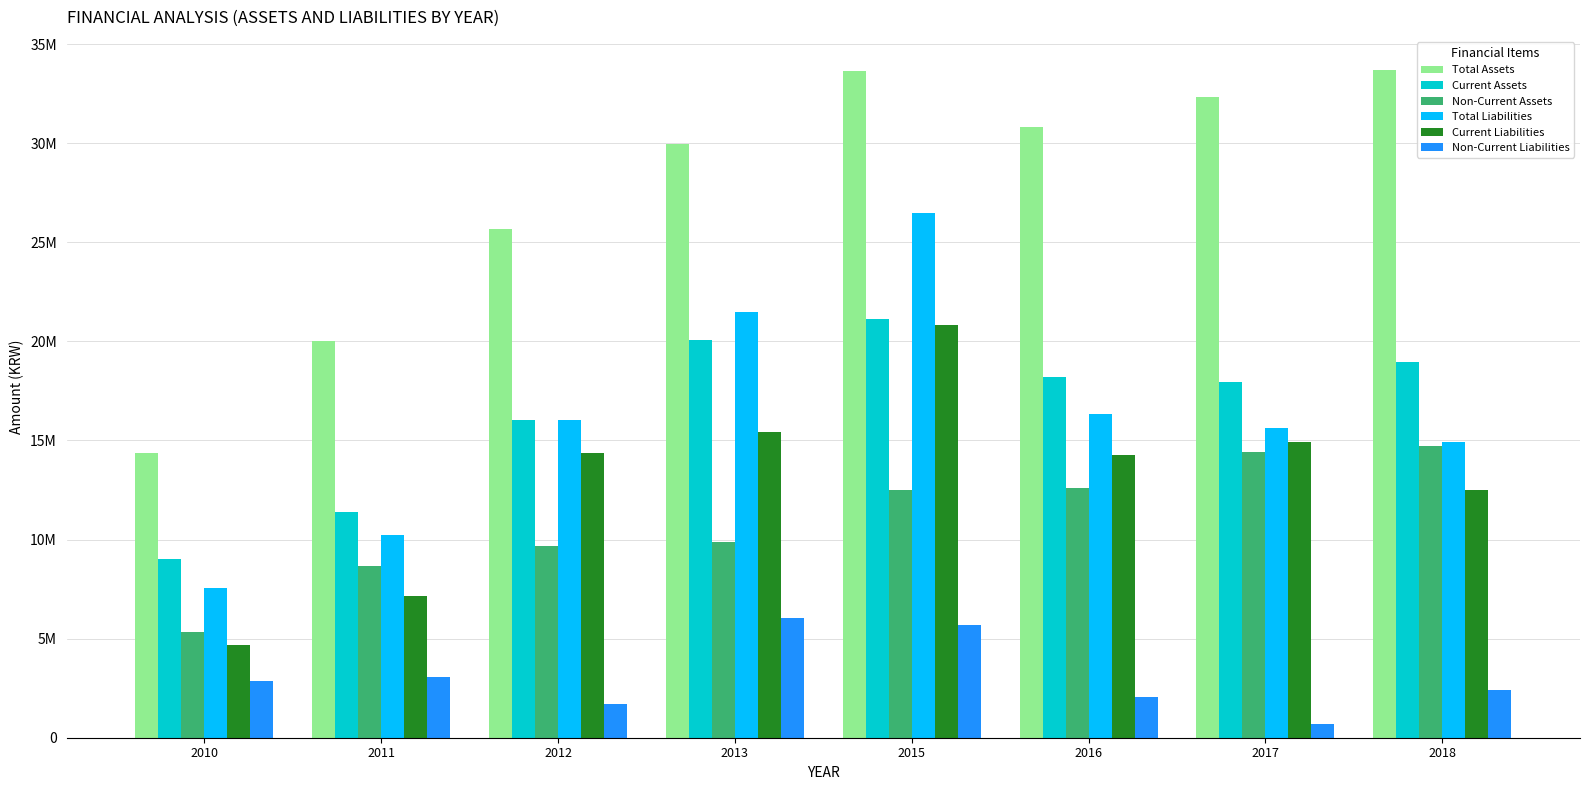

At which category is the sum across all series the highest?

2015